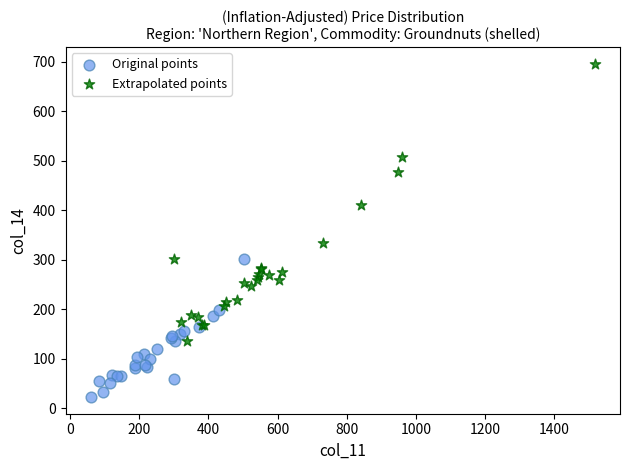

Which series reaches the minimum Y coordinate?

Original points